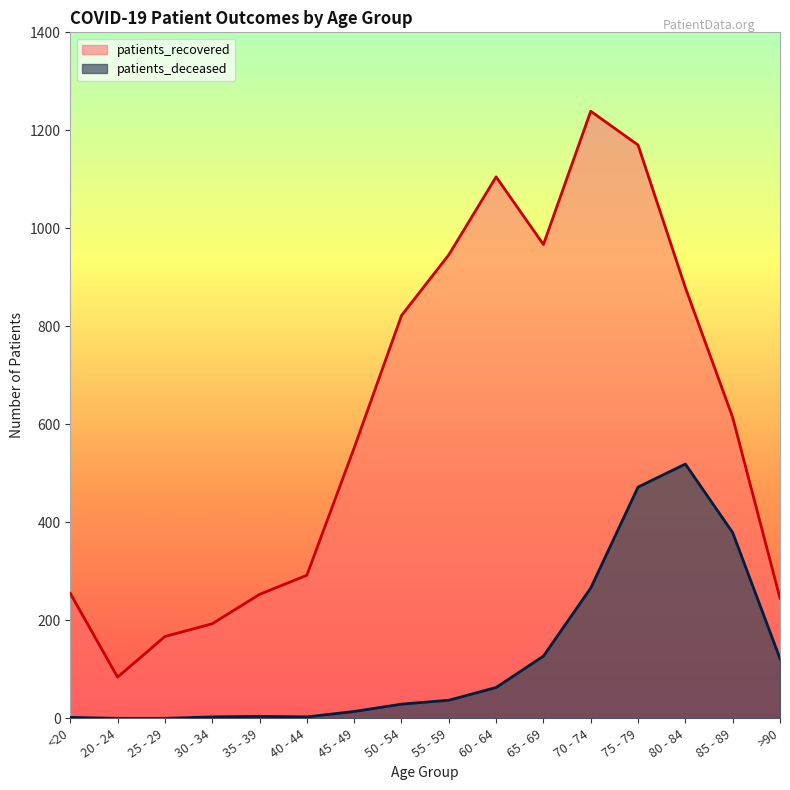

What is the difference between the maximum and second lowest values in the patients_deceased series?

519